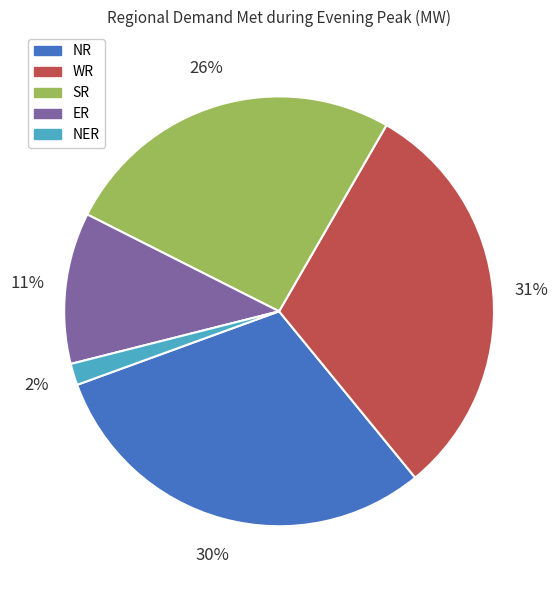

How many slices are in this pie chart?

5